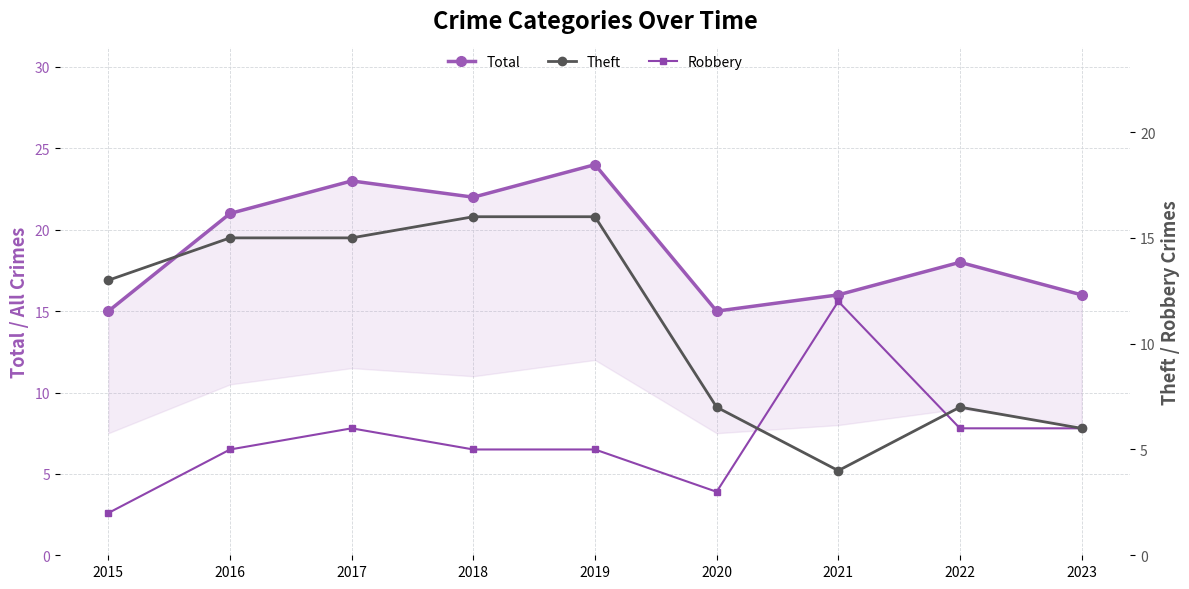

What is the approximate value of Total at 2021?

16